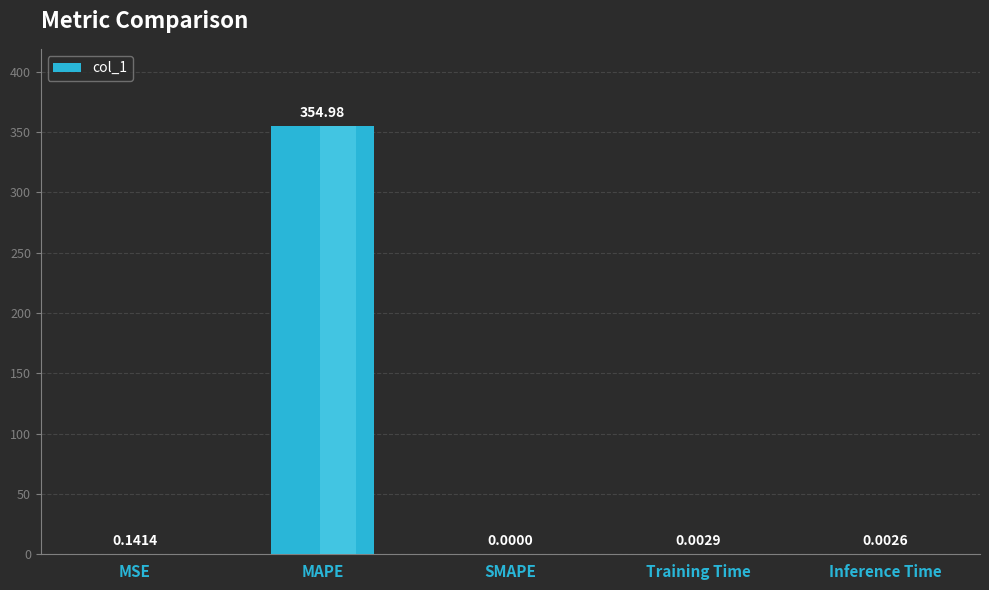

How many bars are there in total?

5